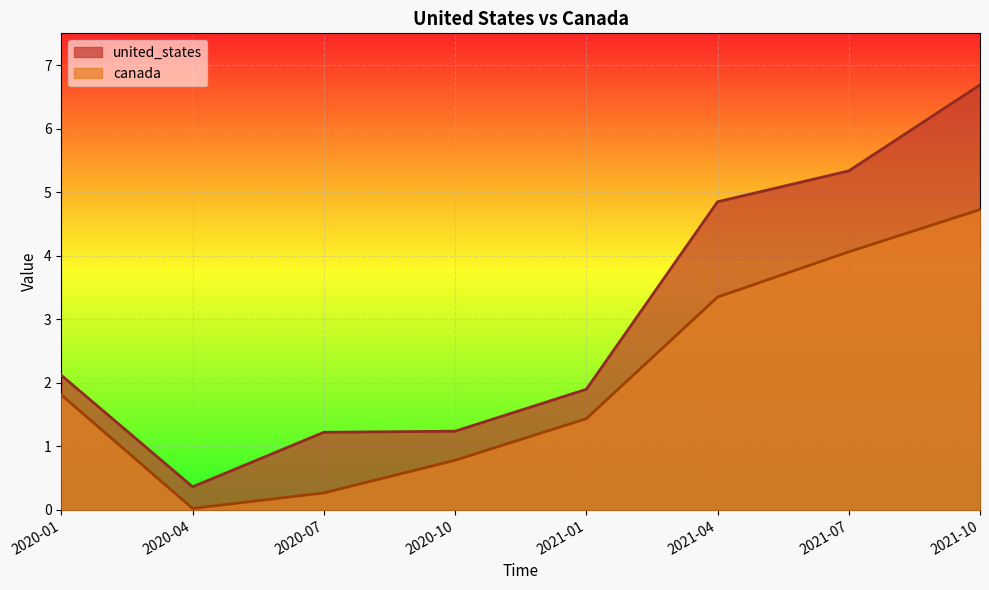

How many categories are shown in the chart?

8